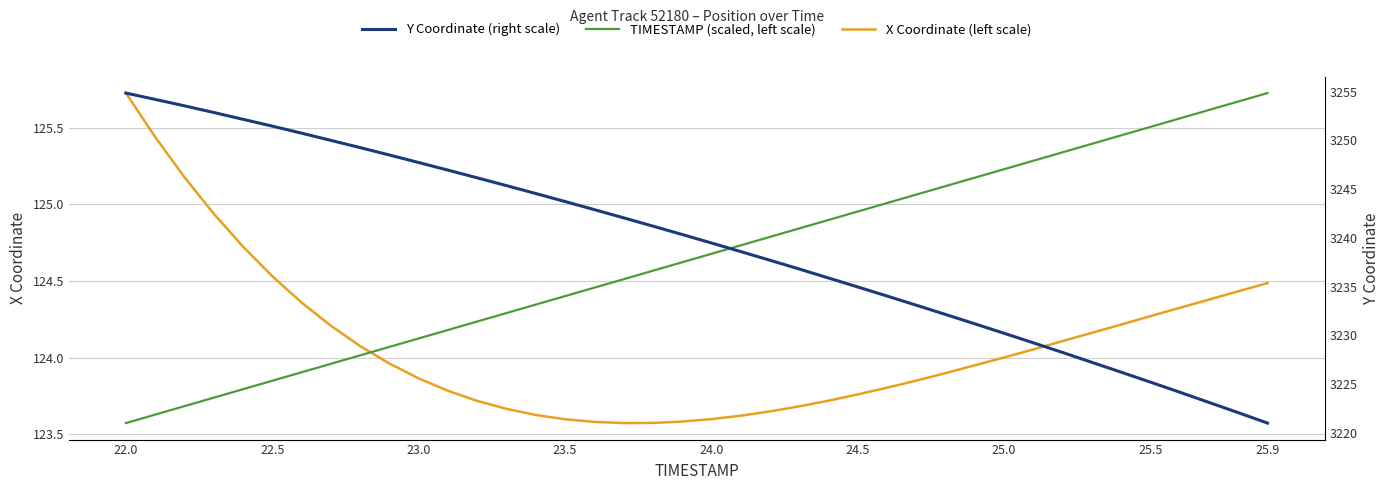

Reading left to right, list all the values displayed in this chart.

X Coordinate (left scale): 125.7	125.4	125.2	124.9	124.7	124.5	124.4	124.2	124.1	124.0	123.9	123.8	123.7	123.7	123.6	123.6	123.6	123.6	123.6	123.6	123.6	123.6	123.6	123.7	123.7	123.8	123.8	123.8	123.9	124.0	124.0	124.1	124.1	124.2	124.2	124.3	124.3	124.4	124.4	124.5
TIMESTAMP (scaled, left scale): 123.6	123.6	123.7	123.7	123.8	123.8	123.9	124.0	124.0	124.1	124.1	124.2	124.2	124.3	124.3	124.4	124.5	124.5	124.6	124.6	124.7	124.7	124.8	124.8	124.9	125.0	125.0	125.1	125.1	125.2	125.2	125.3	125.3	125.4	125.5	125.5	125.6	125.6	125.7	125.7
Y Coordinate (right scale): 3254.8	3254.2	3253.5	3252.9	3252.2	3251.5	3250.7	3250.0	3249.3	3248.5	3247.7	3246.9	3246.2	3245.4	3244.6	3243.7	3242.9	3242.1	3241.2	3240.3	3239.5	3238.6	3237.7	3236.8	3235.9	3235.0	3234.0	3233.1	3232.2	3231.2	3230.2	3229.2	3228.2	3227.2	3226.2	3225.2	3224.2	3223.1	3222.1	3221.0